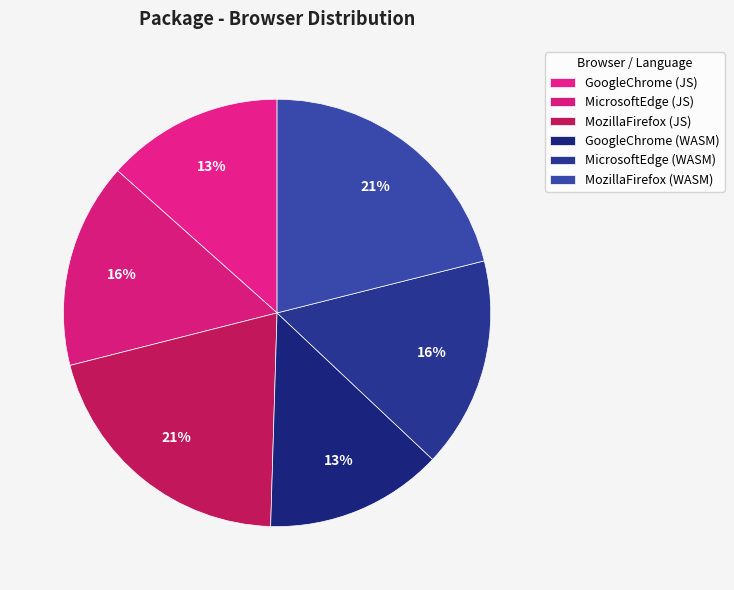

Between GoogleChrome (JS) and MozillaFirefox (WASM), which is larger?

MozillaFirefox (WASM)